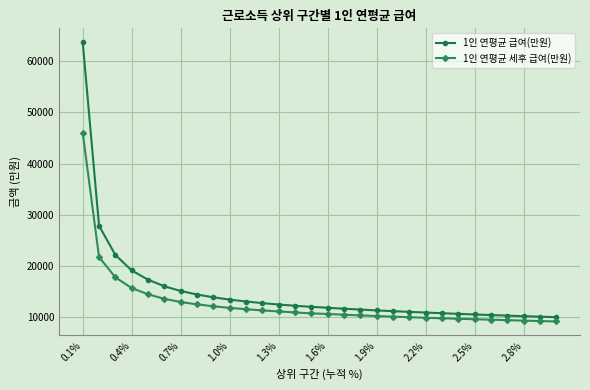

What is the value of the 1인 연평균 세후 급여(만원) point at the 9th from the left?

12076.5